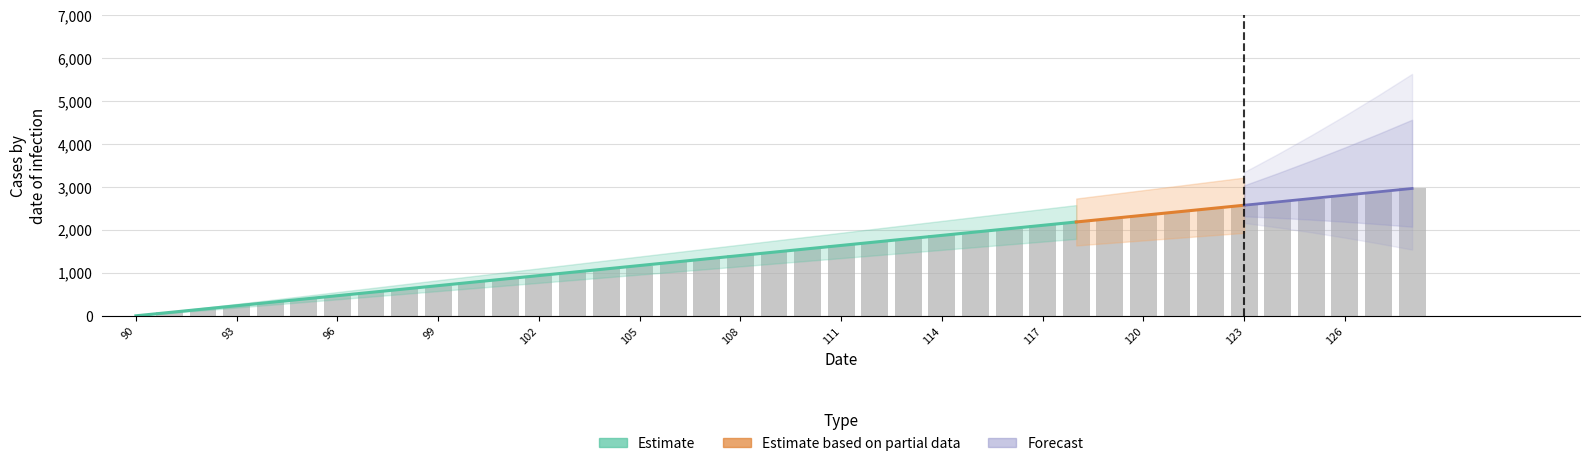

True or false: the data shows 1170 at 105.

True